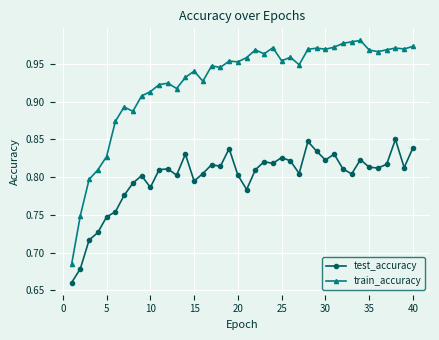

Which series has the largest range (max minus min)?

train_accuracy